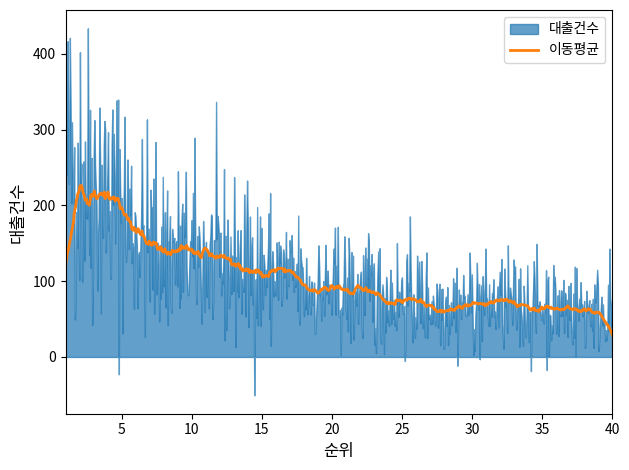

What is the maximum value for 이동평균?

226.3